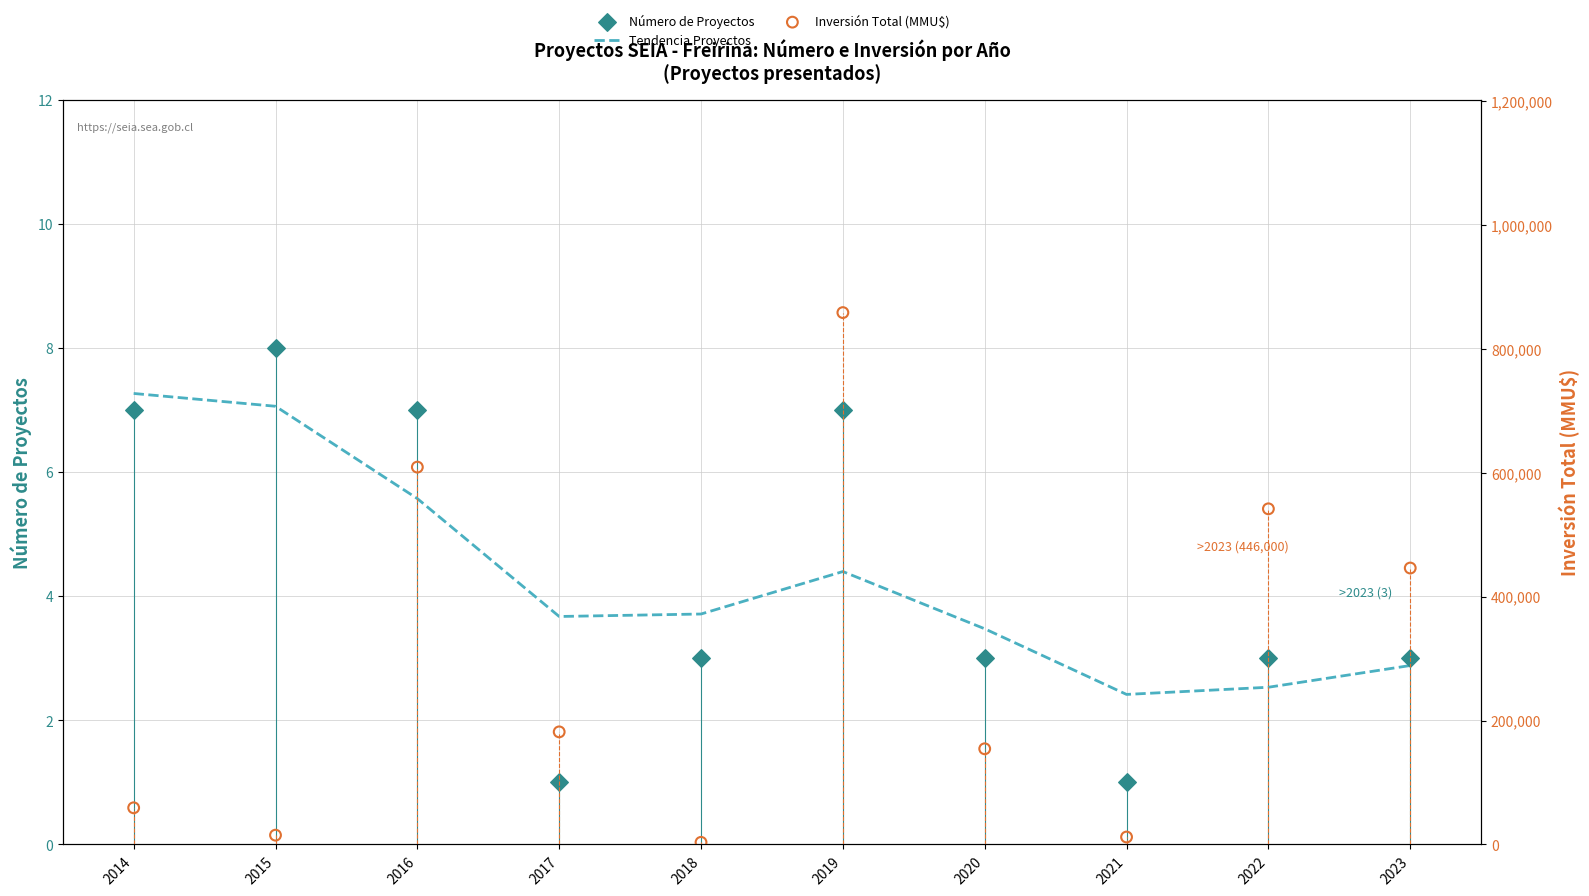

At which category is the sum across all series the highest?

2019